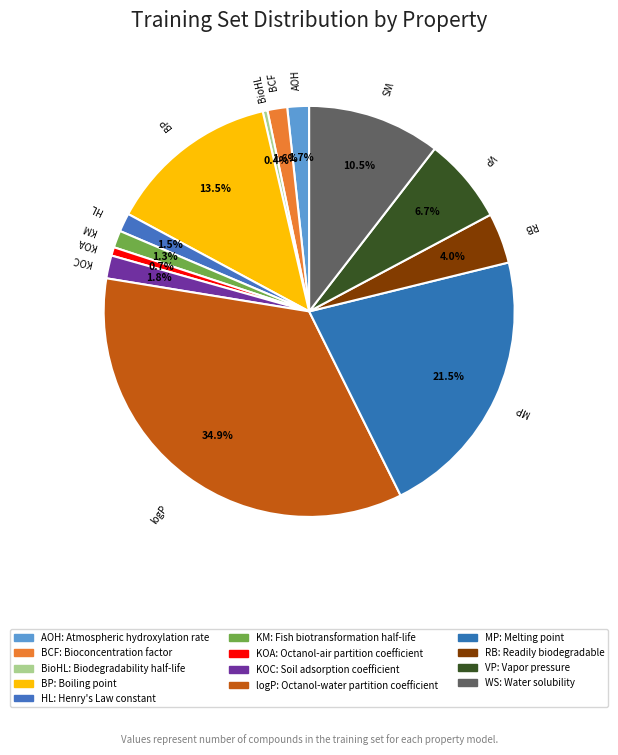

Count the number of slices in the pie.

13